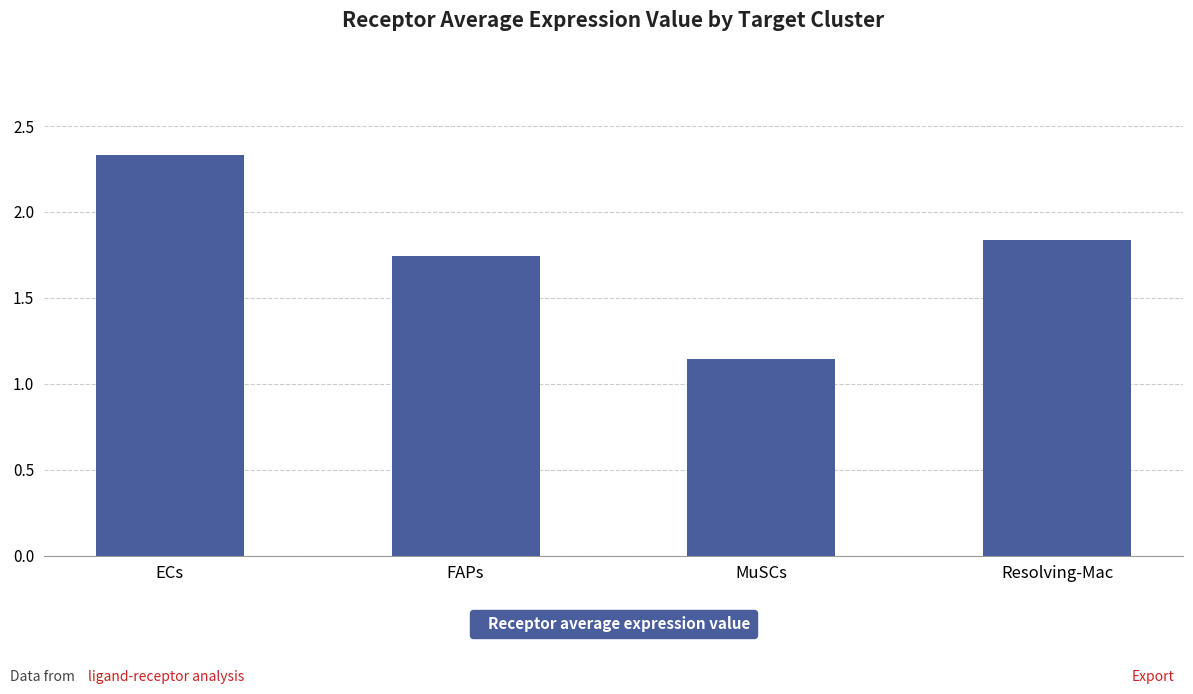

Rank the categories by value from highest to lowest.

ECs, Resolving-Mac, FAPs, MuSCs